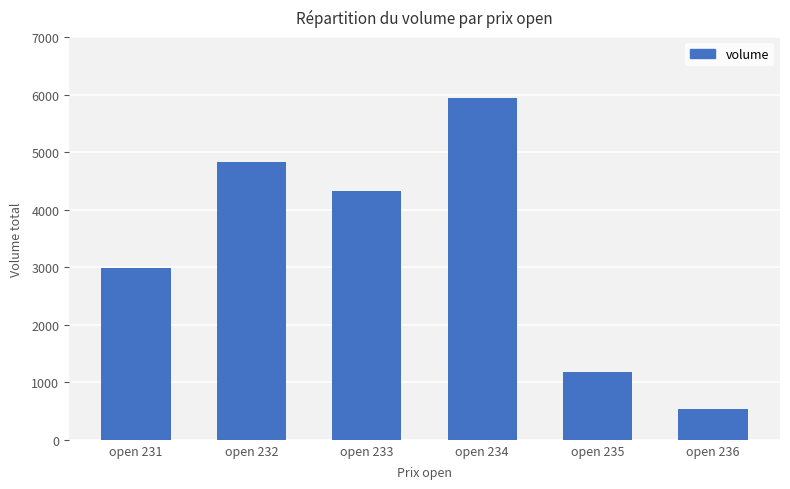

Does the chart contain stacked bars?

No